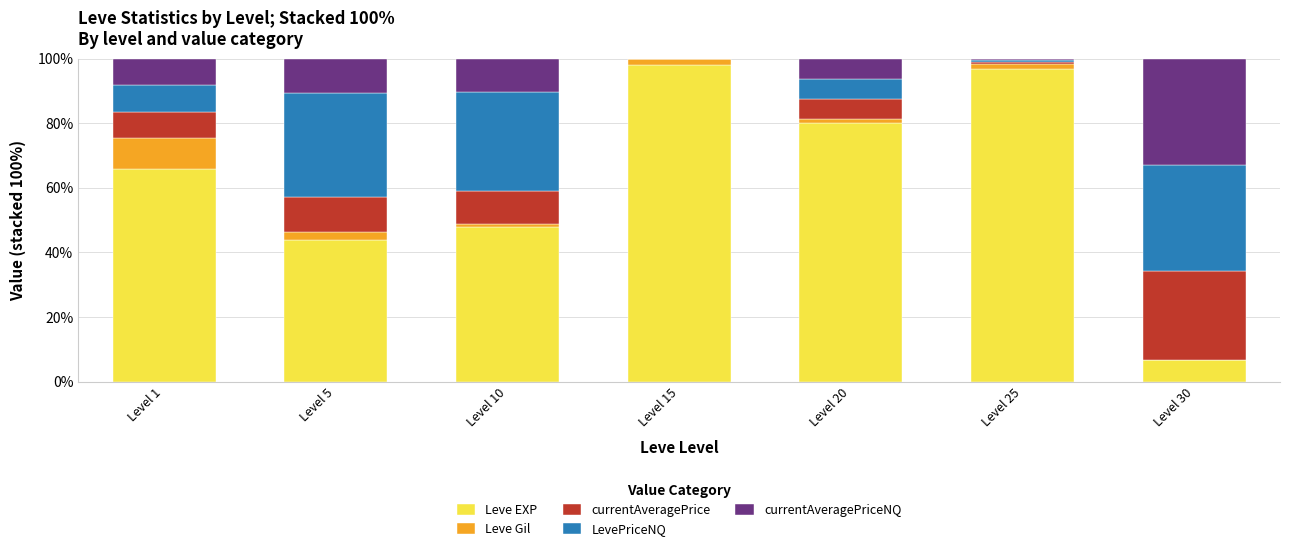

What is the highest value of the Leve EXP series?

98.0